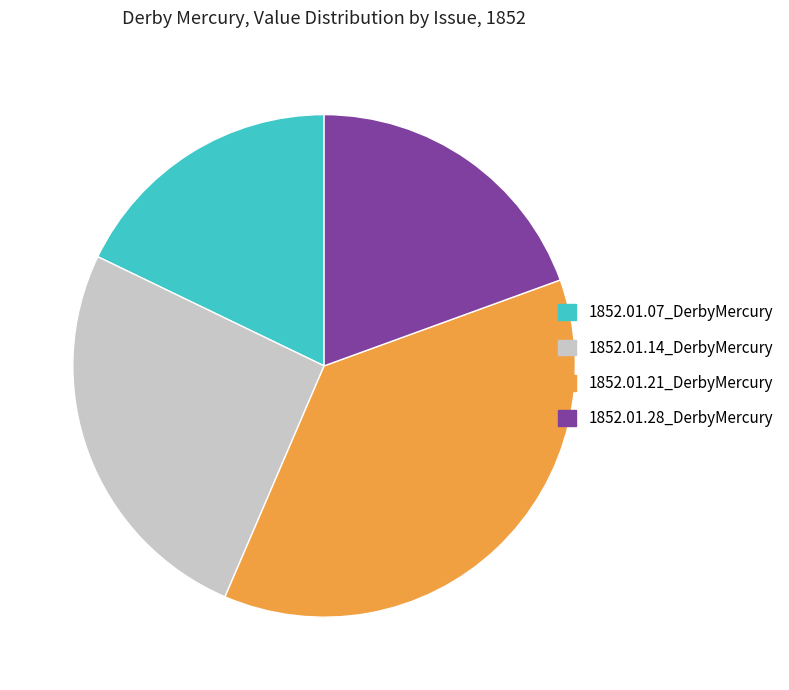

Is there a majority slice in this chart?

No